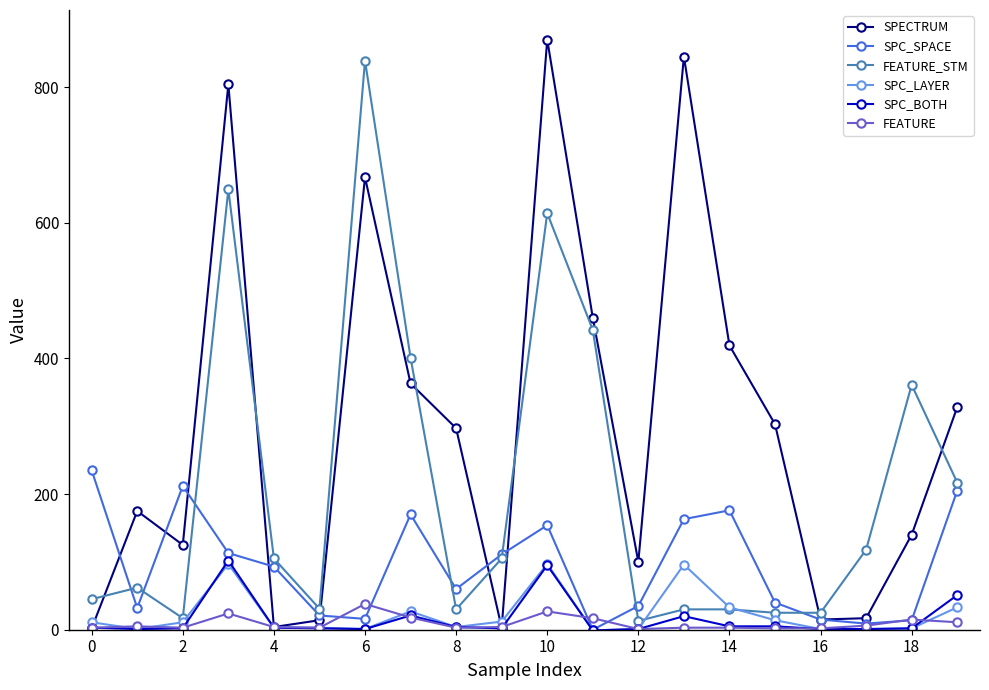

True or false: SPECTRUM has more than 1 interior local peaks.

True